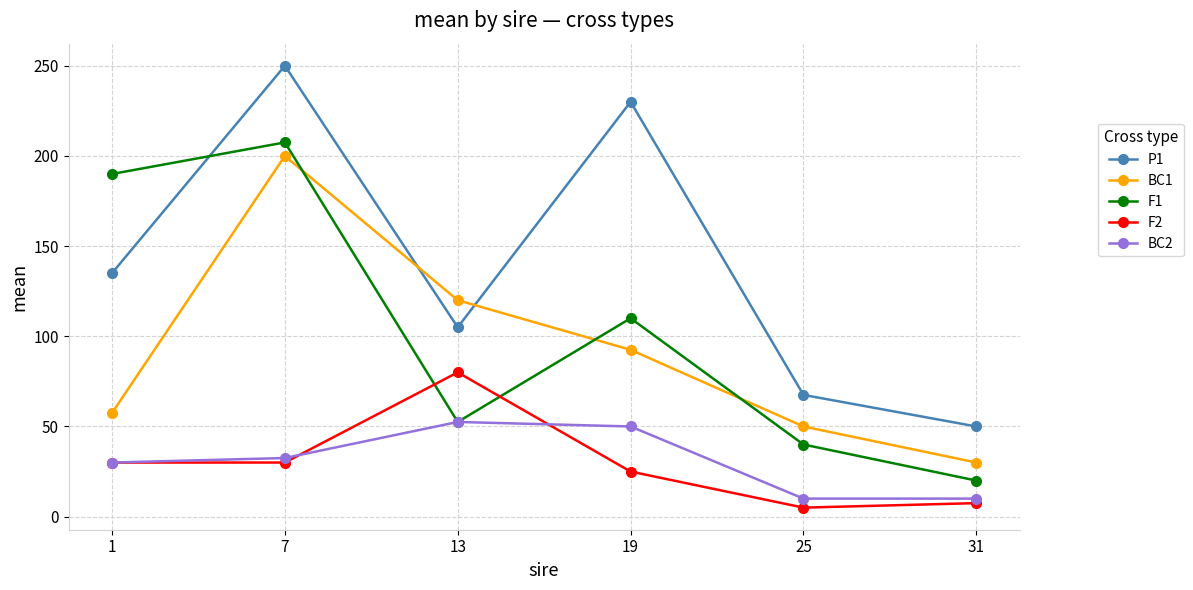

What are all the series names shown in the legend?

P1, BC1, F1, F2, BC2